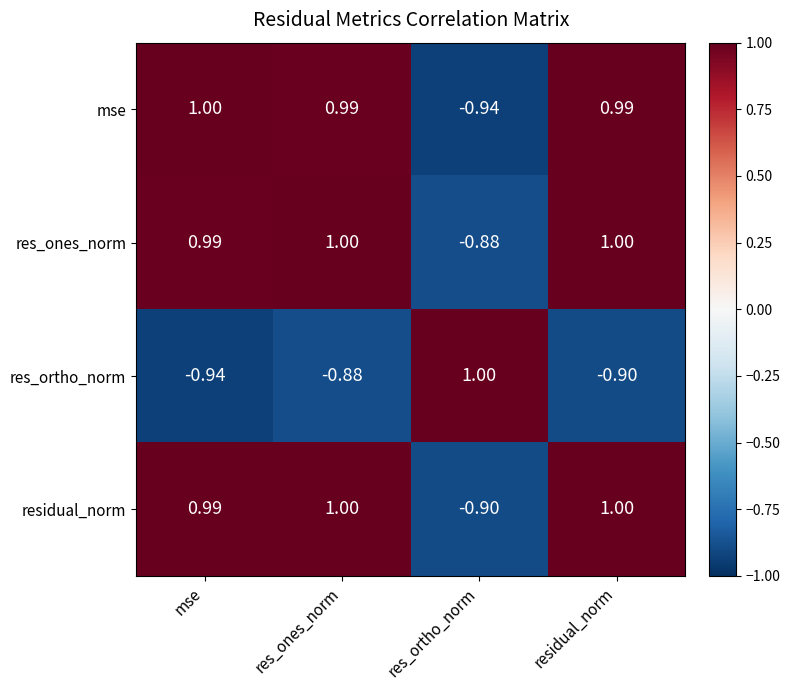

At res_ortho_norm, list the series in order from smallest to largest.

mse, residual_norm, res_ones_norm, res_ortho_norm